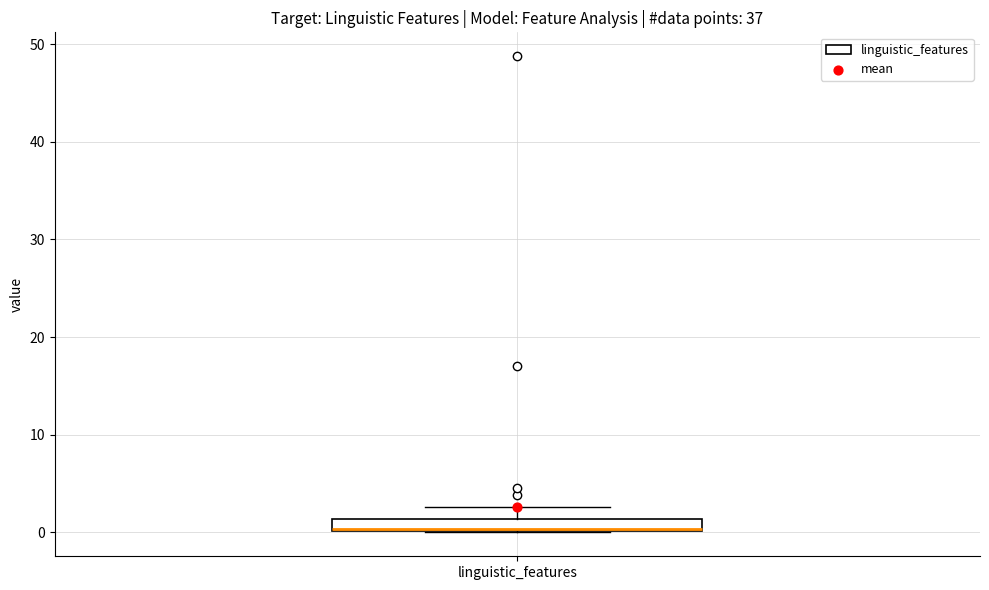

Where does the upper whisker of the box for linguistic_features end on the y-axis? The values are not printed on the chart, so give them approximately, as read against the axis.

3